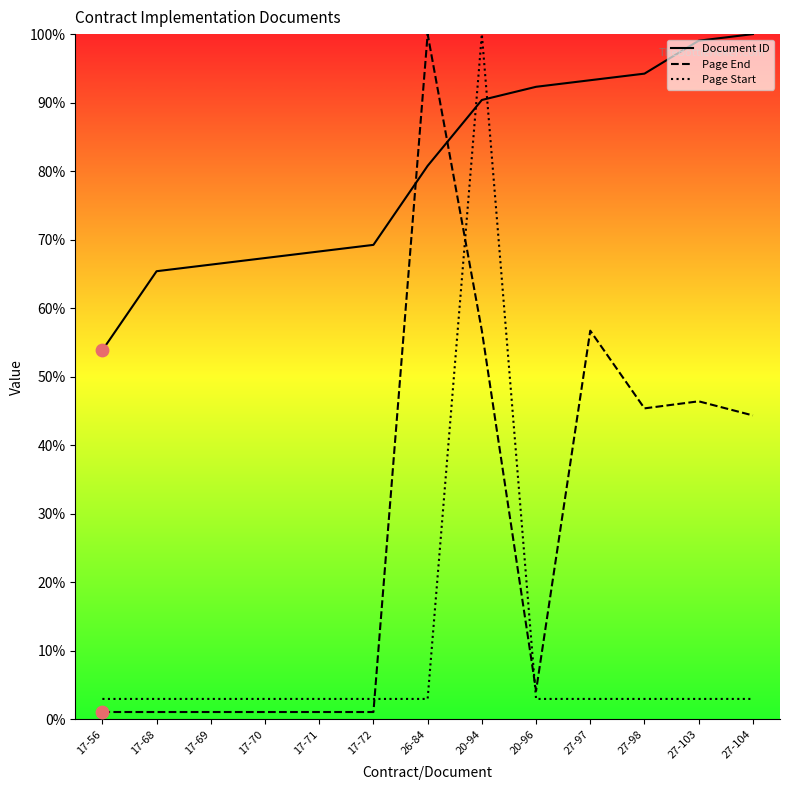

At which category is the sum across all series the highest?

20-94